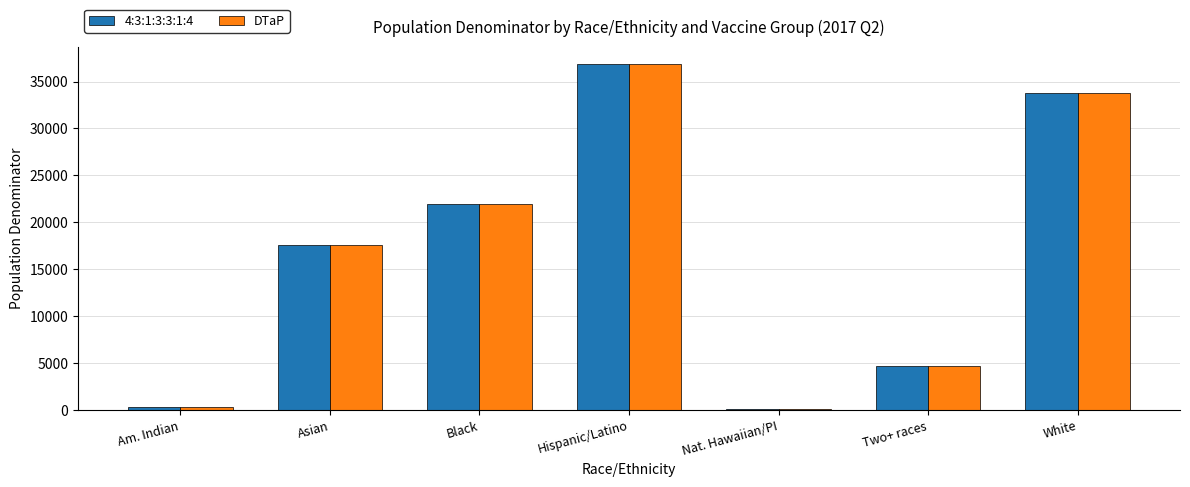

What value does the DTaP series have at White?

33773.3